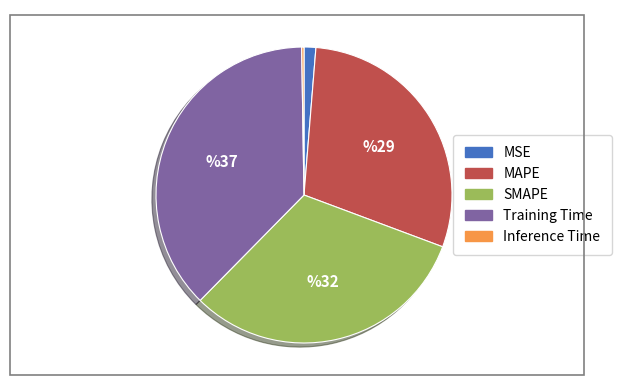

Is there any slice that represents more than half of the pie?

No